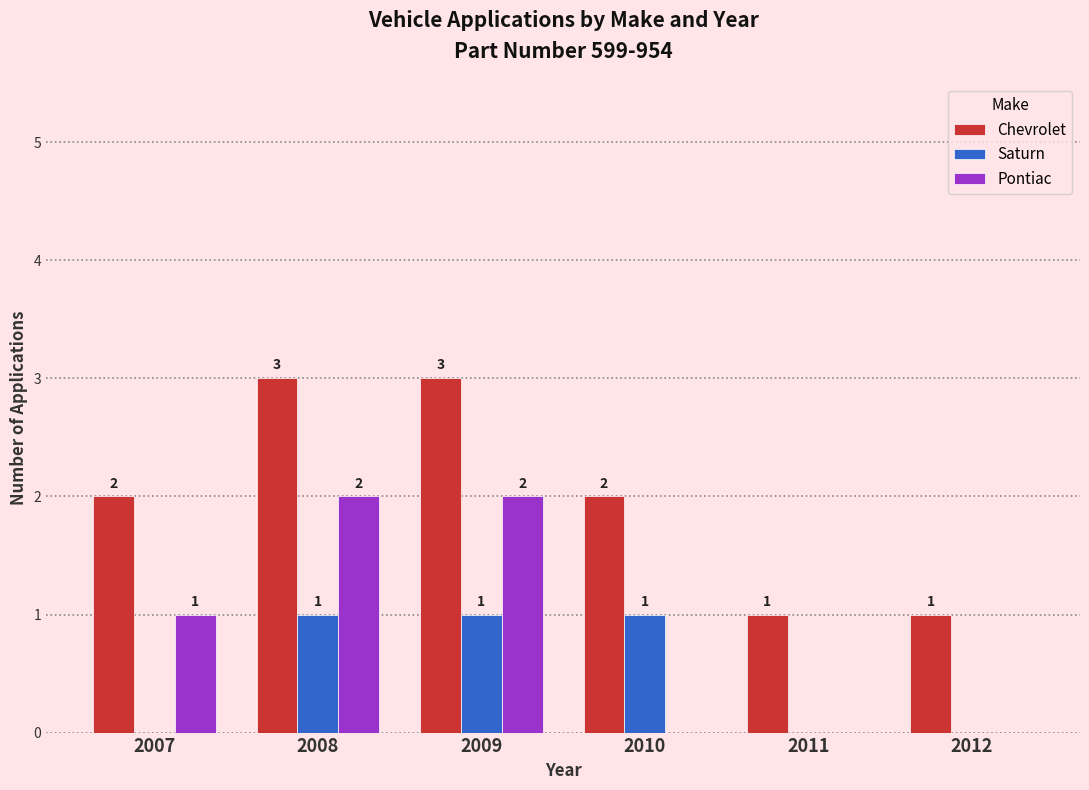

How many groups of bars are there?

6